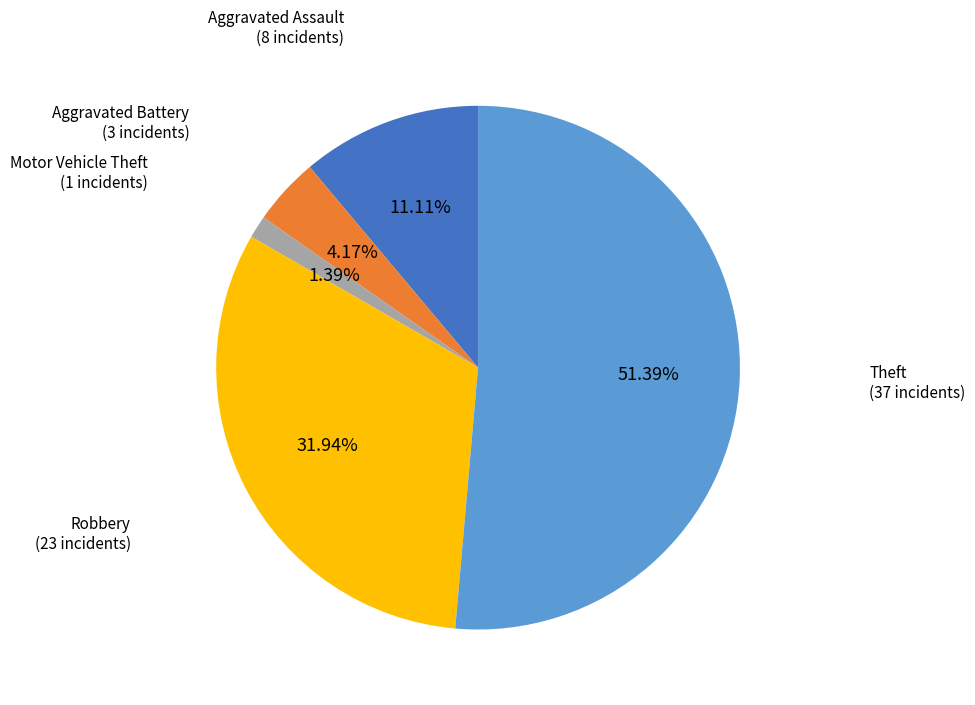

How many slices are in this pie chart?

5